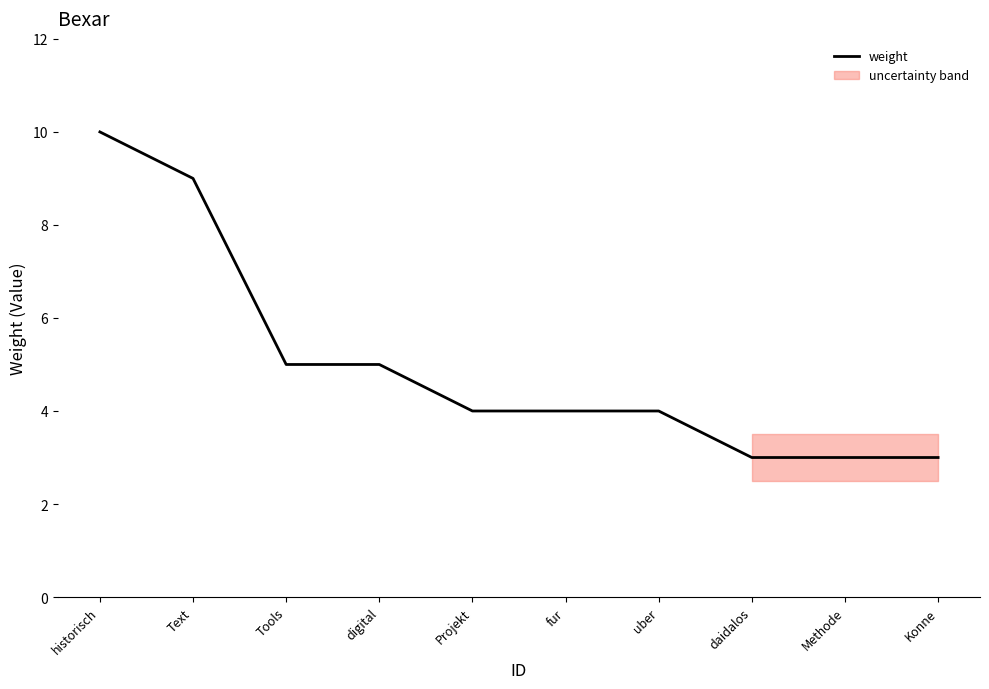

True or false: the data shows 4 at Projekt.

True